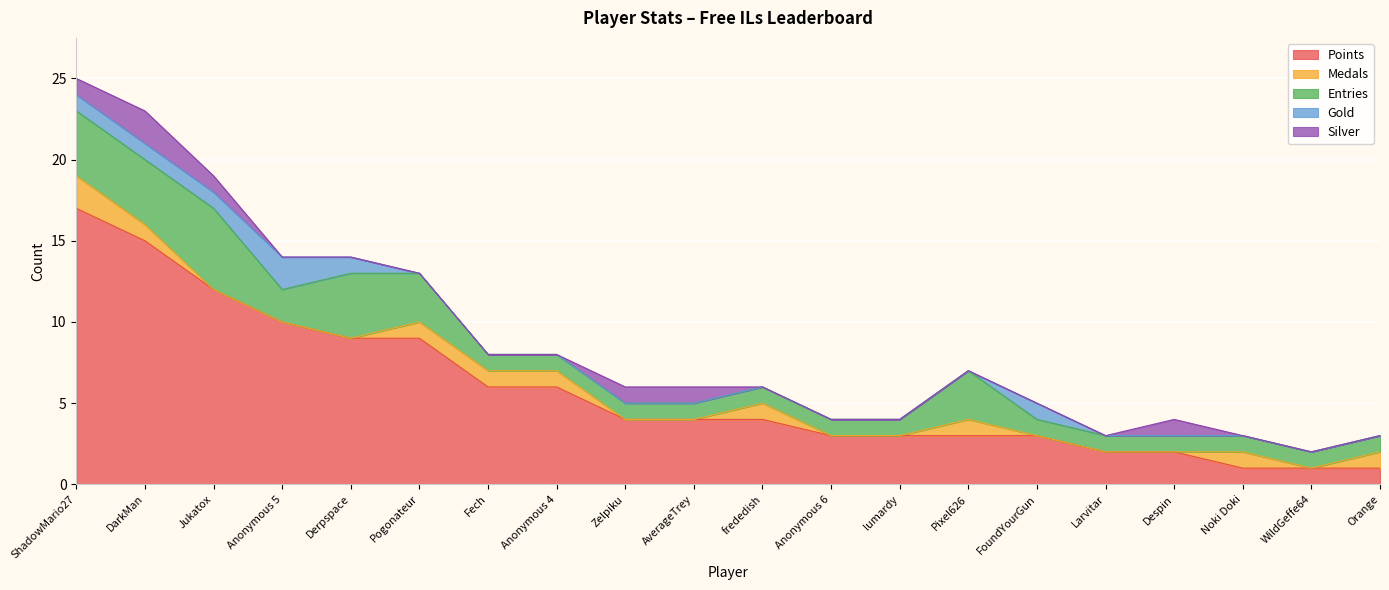

Reading right to left, what are all the values shown in this chart?

Points: 1	1	1	2	2	3	3	3	3	4	4	4	6	6	9	9	10	12	15	17
Medals: 1	0	1	0	0	0	1	0	0	1	0	0	1	1	1	0	0	0	1	2
Entries: 1	1	1	1	1	1	3	1	1	1	1	1	1	1	3	4	2	5	4	4
Gold: 0	0	0	0	0	1	0	0	0	0	0	0	0	0	0	1	2	1	1	1
Silver: 0	0	0	1	0	0	0	0	0	0	1	1	0	0	0	0	0	1	2	1